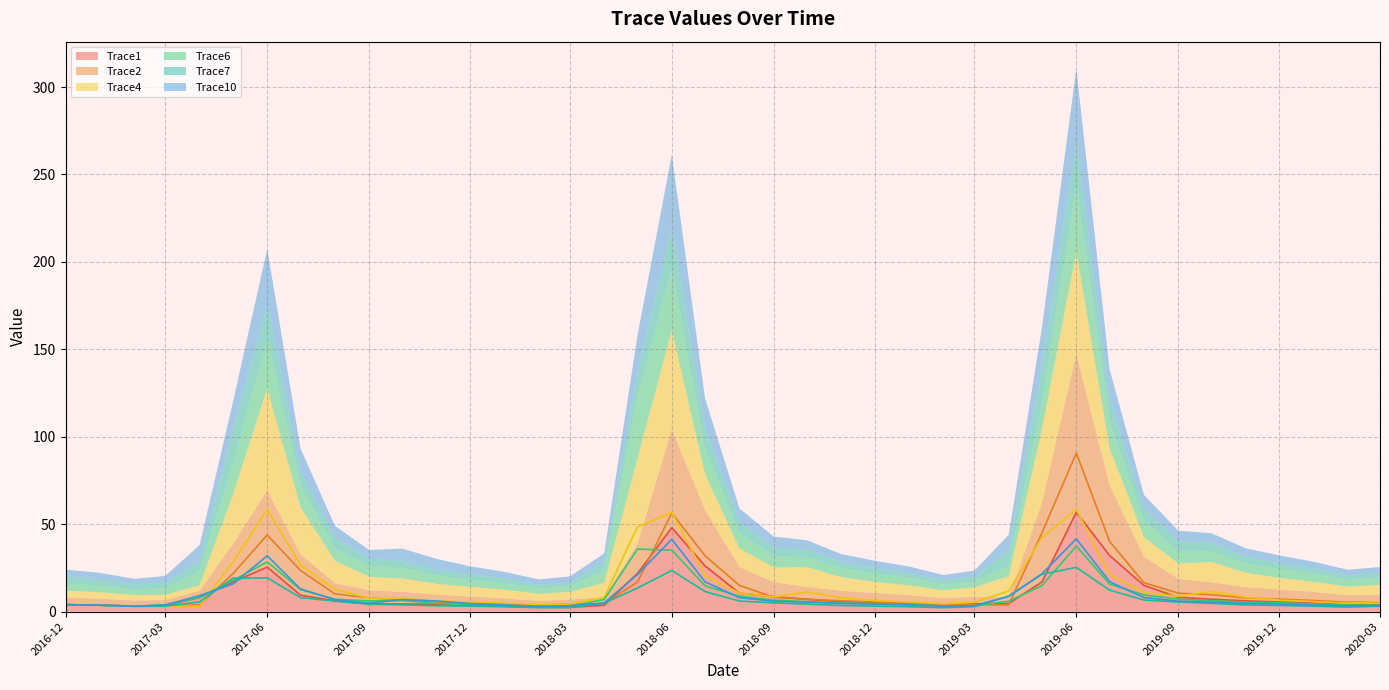

At which category does the chart reach its minimum across all series?

2019-02-01